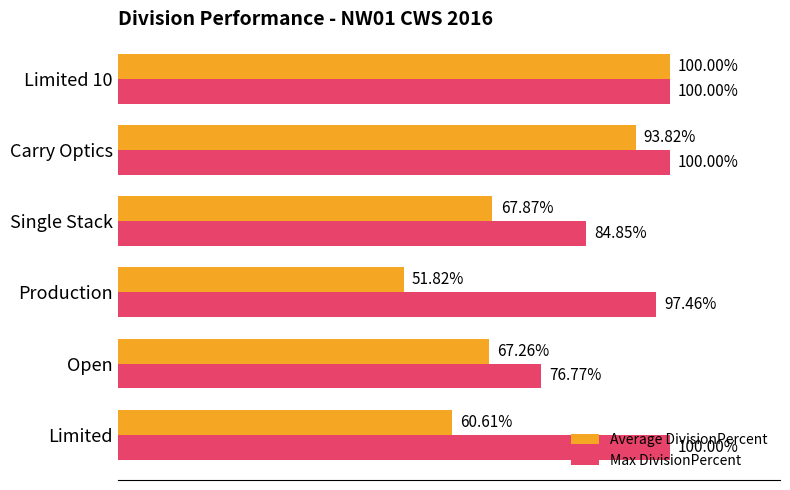

At which category is the sum across all series the highest?

Limited 10